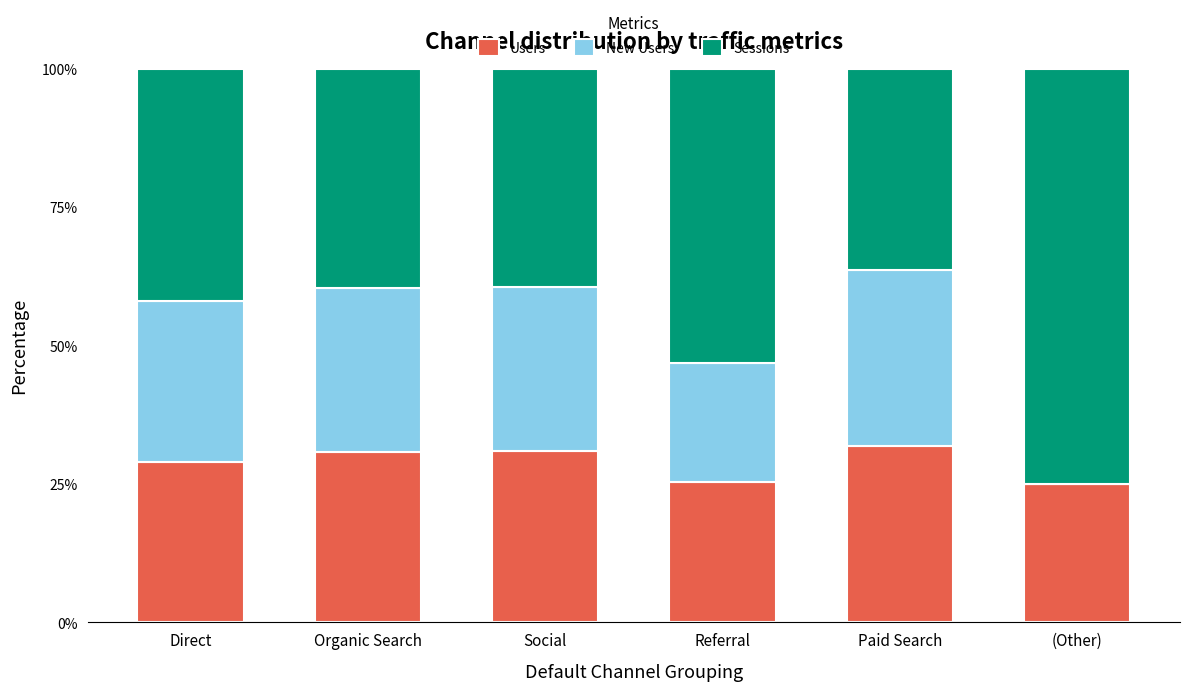

What is the sum of the Users values at Organic Search and (Other)?

55.8